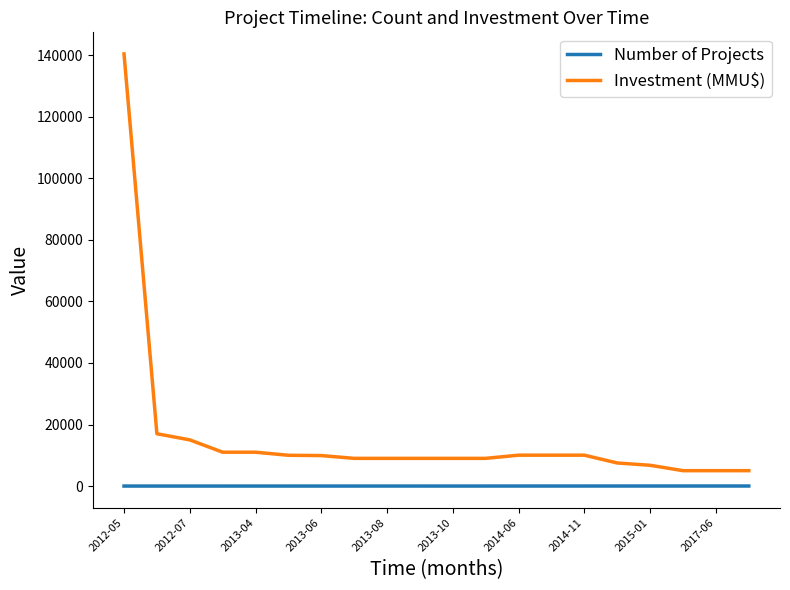

What is the smallest value displayed?

1